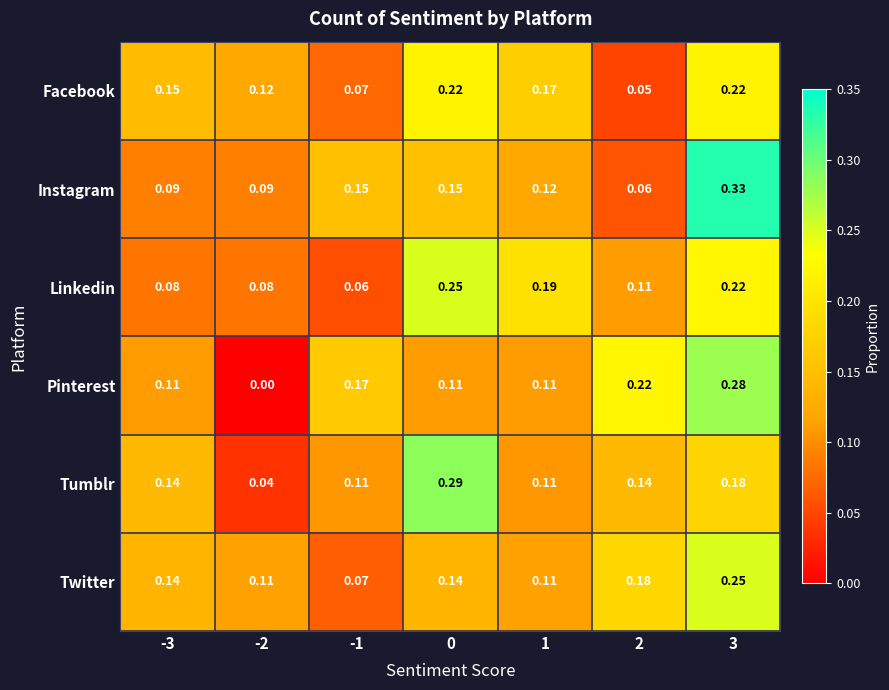

Between -2 and 0, which series saw the biggest shift?

Tumblr